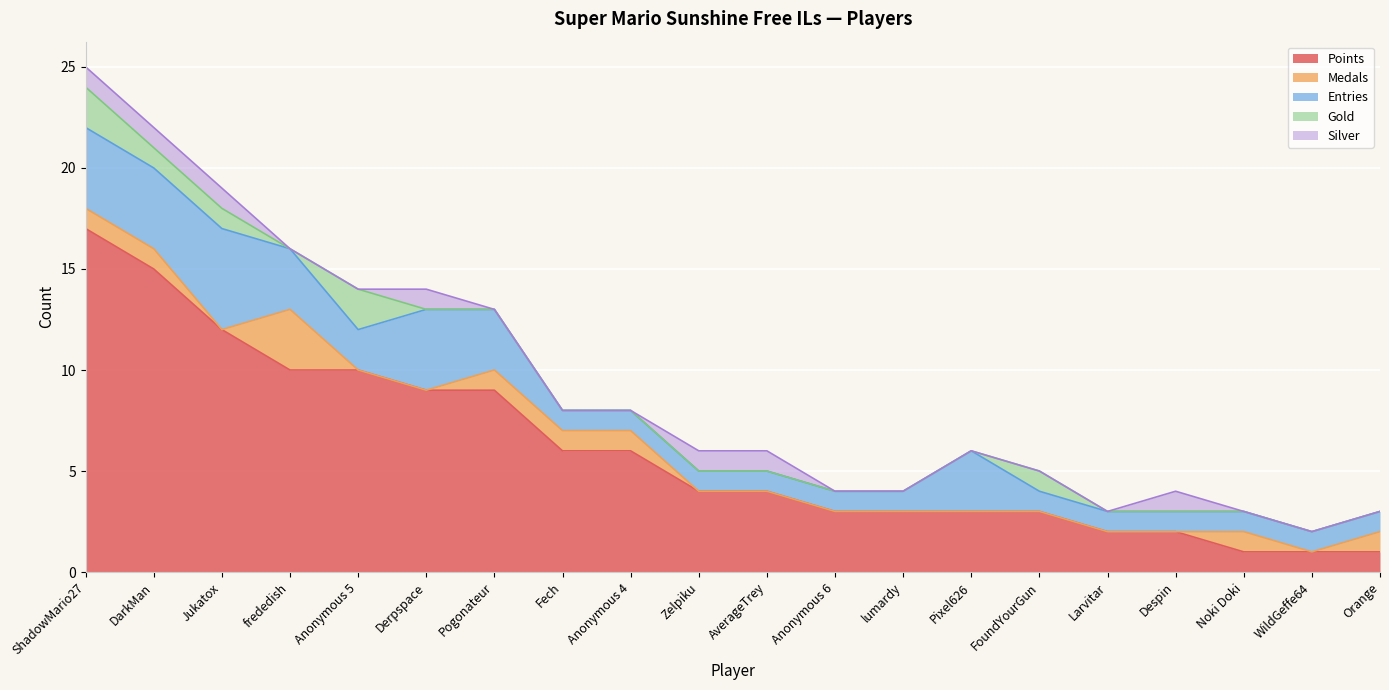

Does the chart display data point markers on the line(s)?

No